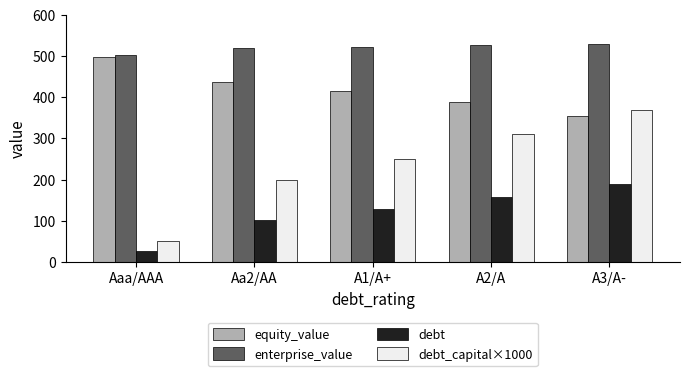

What is the spread (max minus min) of values at Aaa/AAA?

478.3